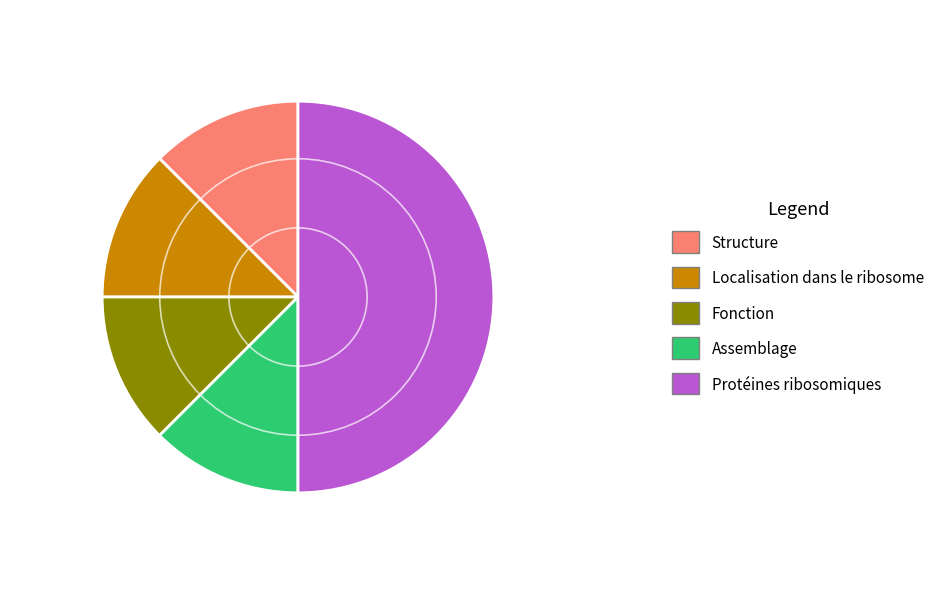

Count the number of slices in the pie.

5